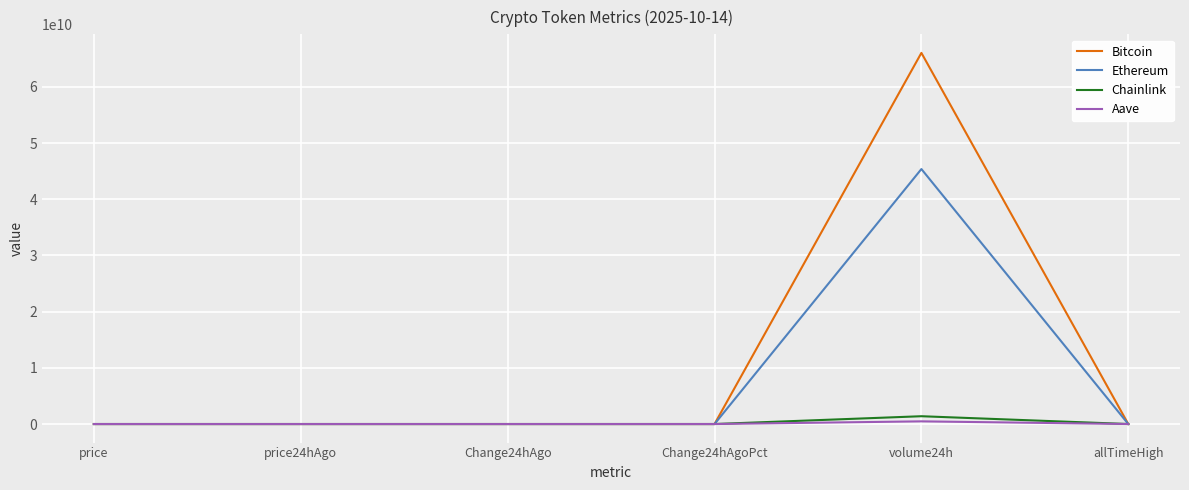

Which series has the largest range (max minus min)?

Bitcoin